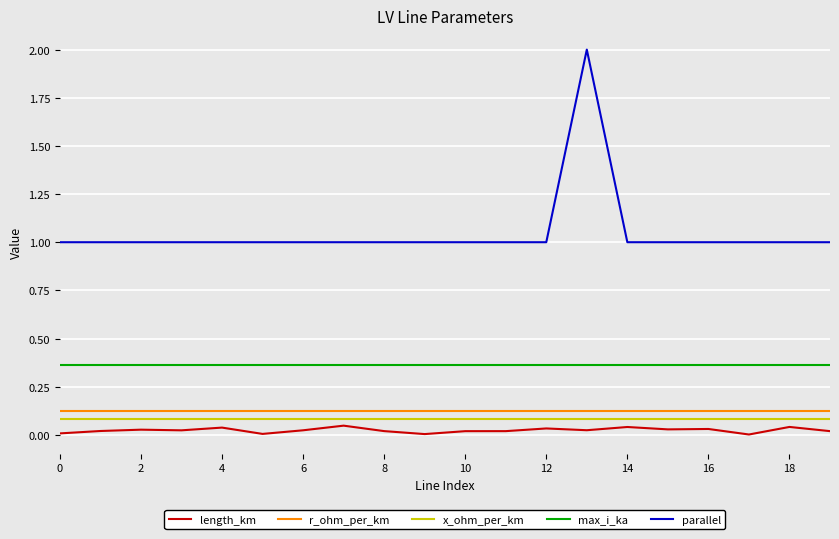

Which series has the largest range (max minus min)?

parallel